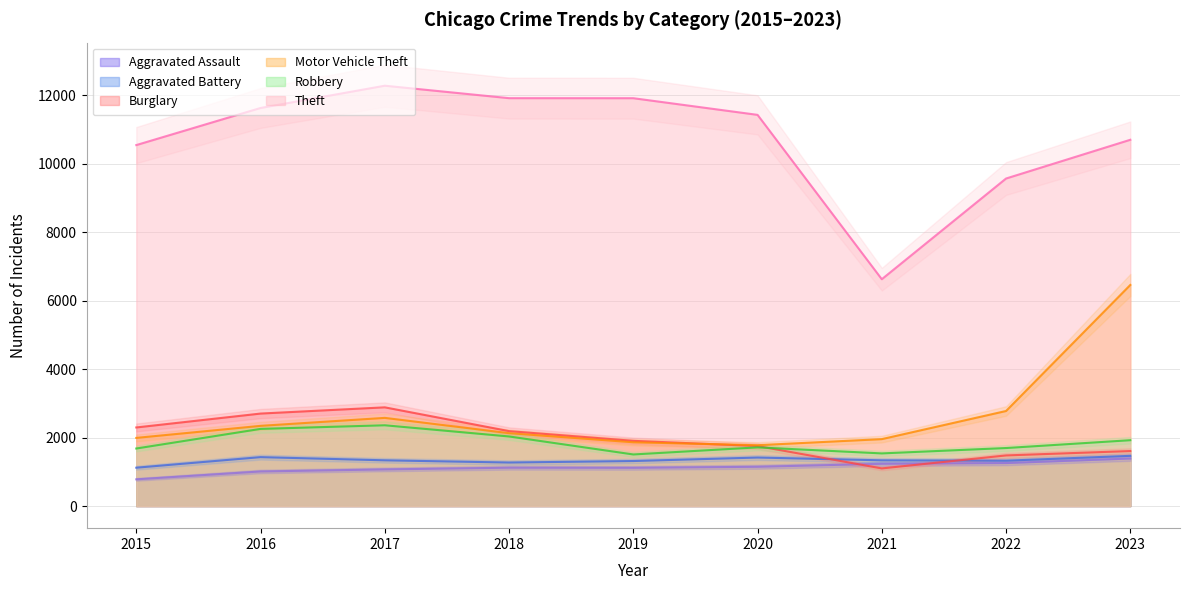

At which label does Theft reach its peak?

2017